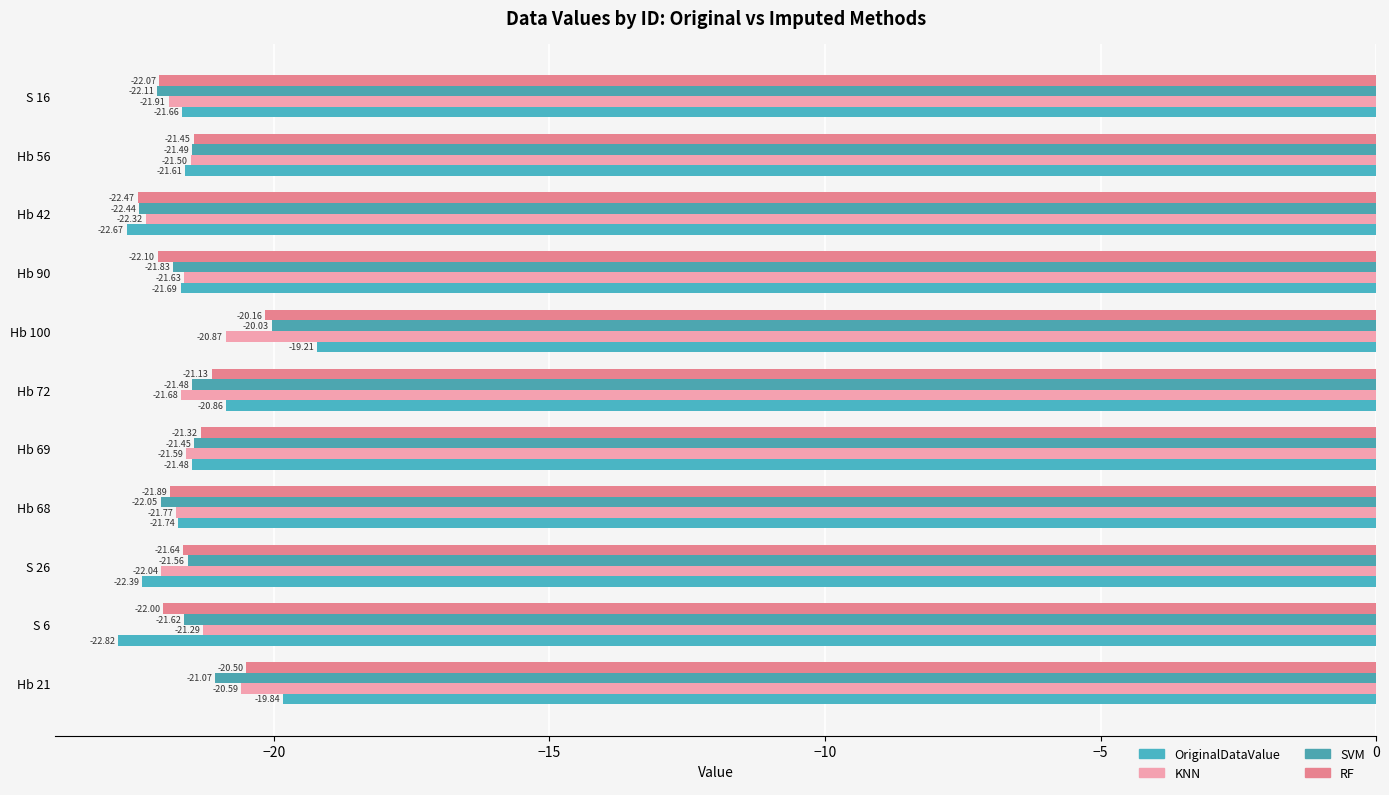

Which series has the largest total across all categories?

OriginalDataValue